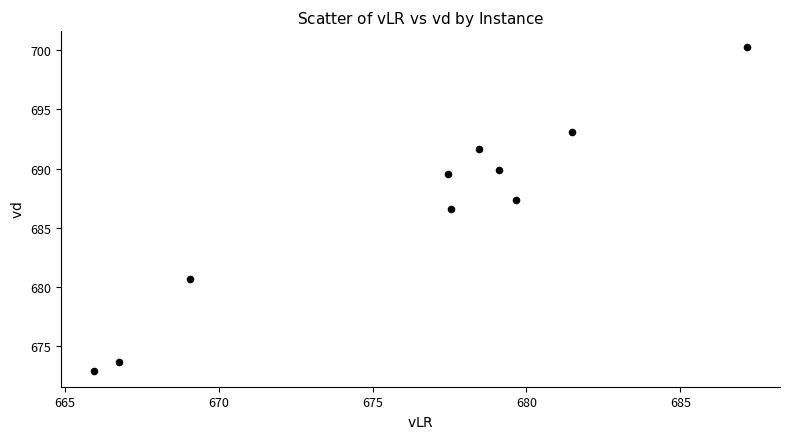

What is the average Y value?

686.6